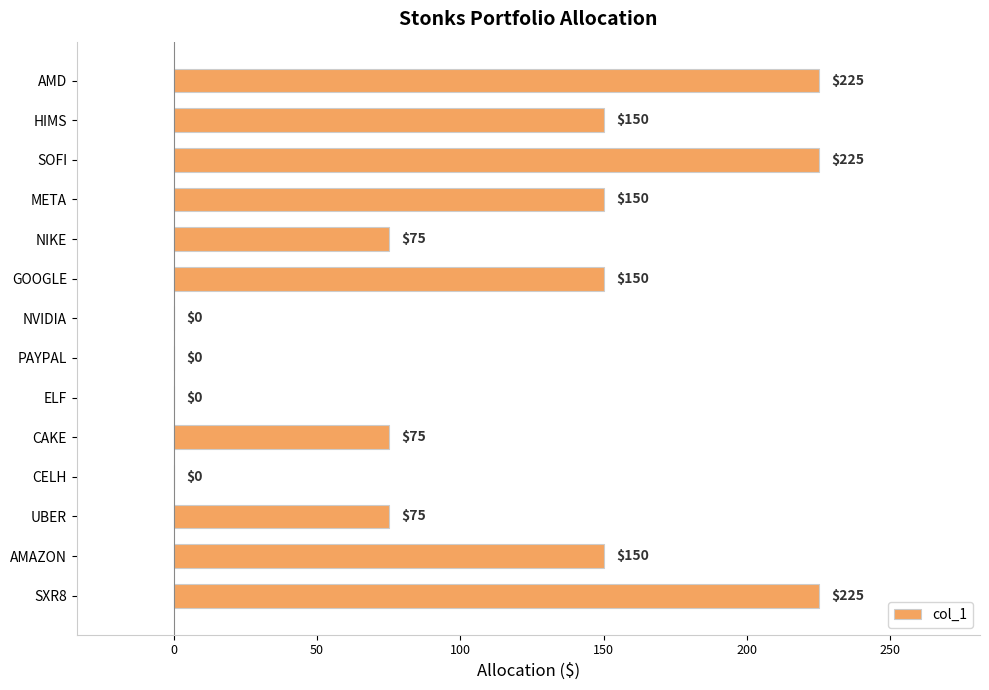

How many categories are shown in the chart?

14